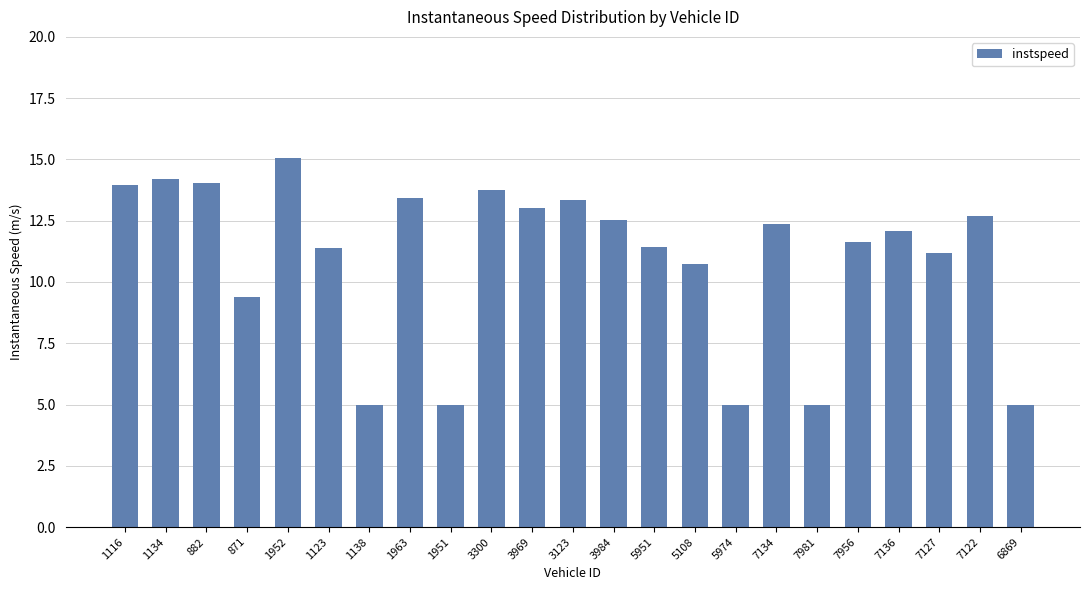

What is the difference between the values at 7127 and 3984?

1.3